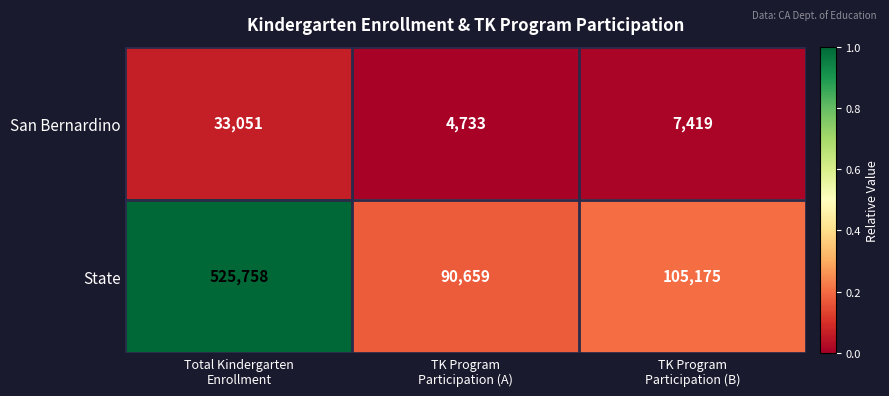

Reading right to left, what are all the values shown in this chart?

San Bernardino: 7419	4733	33051
State: 105175	90659	525758